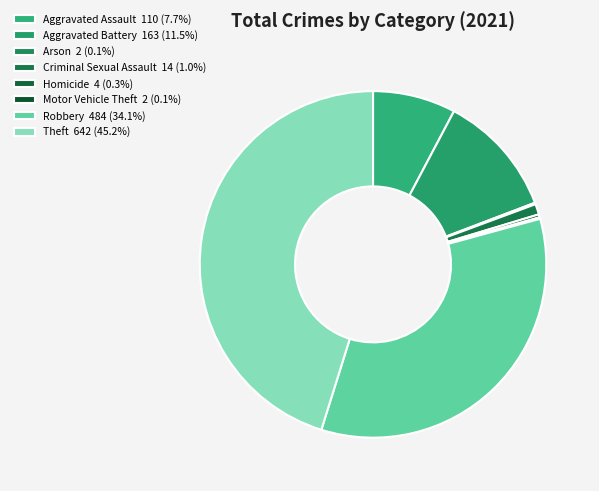

Is it true that Aggravated Battery is 1% of the pie?

False